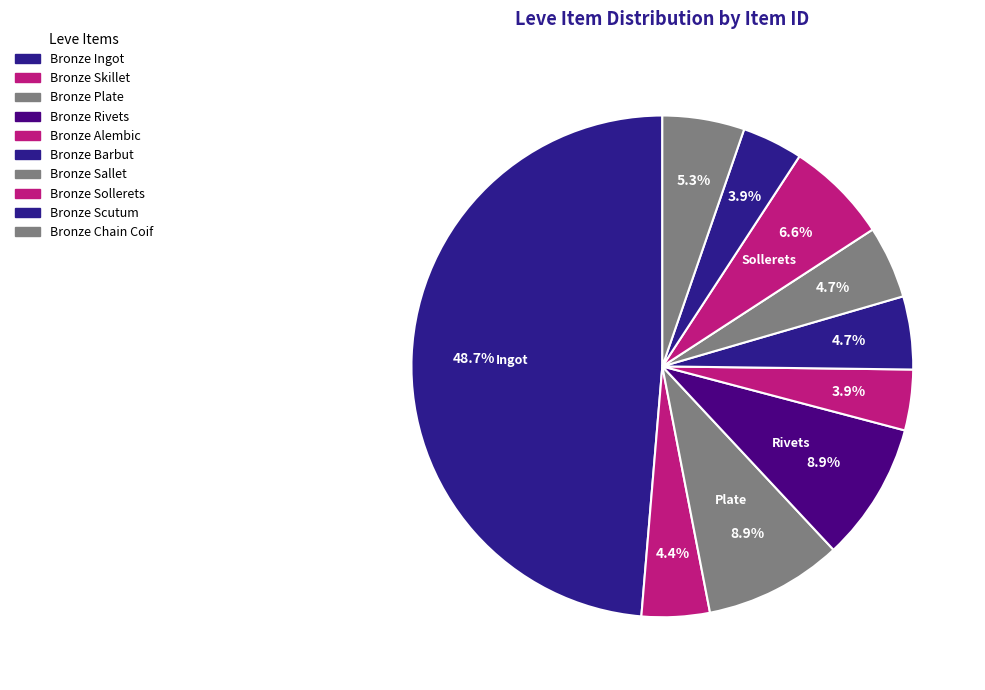

Between Bronze Scutum and Bronze Ingot, which is larger?

Bronze Ingot